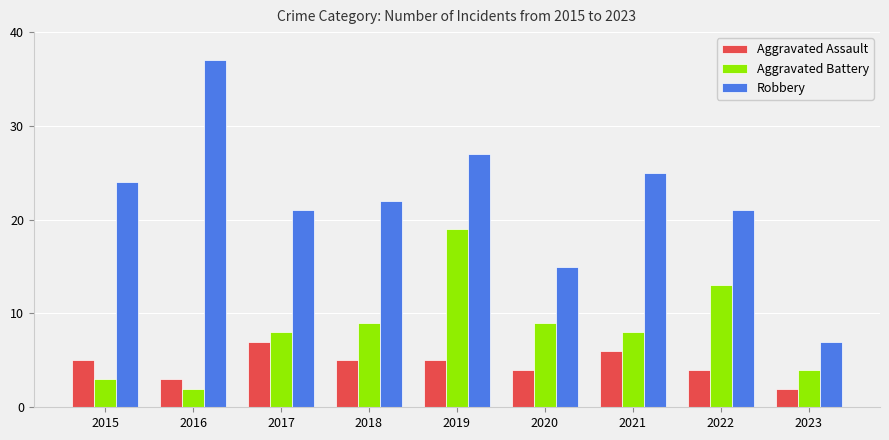

Reading left to right, extract all data points from this chart.

Aggravated Assault: 5	3	7	5	5	4	6	4	2
Aggravated Battery: 3	2	8	9	19	9	8	13	4
Robbery: 24	37	21	22	27	15	25	21	7